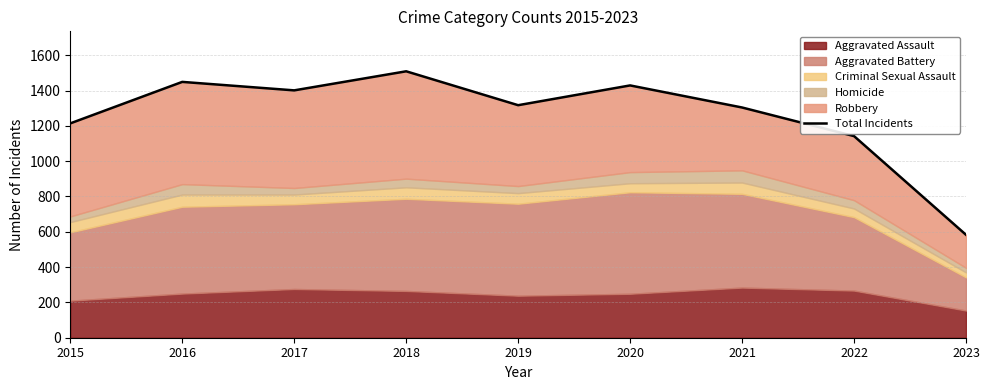

How many categories are shown in the chart?

9